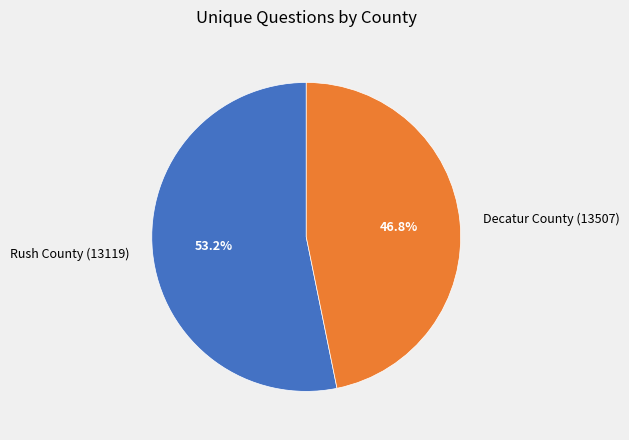

Approximately how many times larger is the value at Rush County (13119) compared to Decatur County (13507)?

1.1